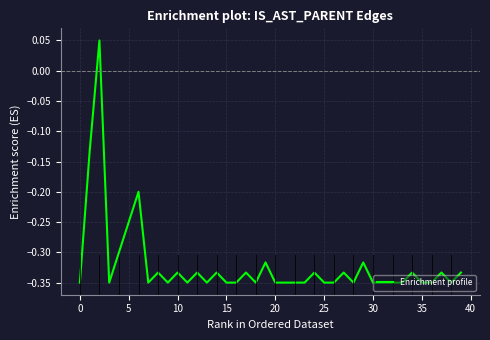

What is the difference between the maximum and minimum values?

0.4